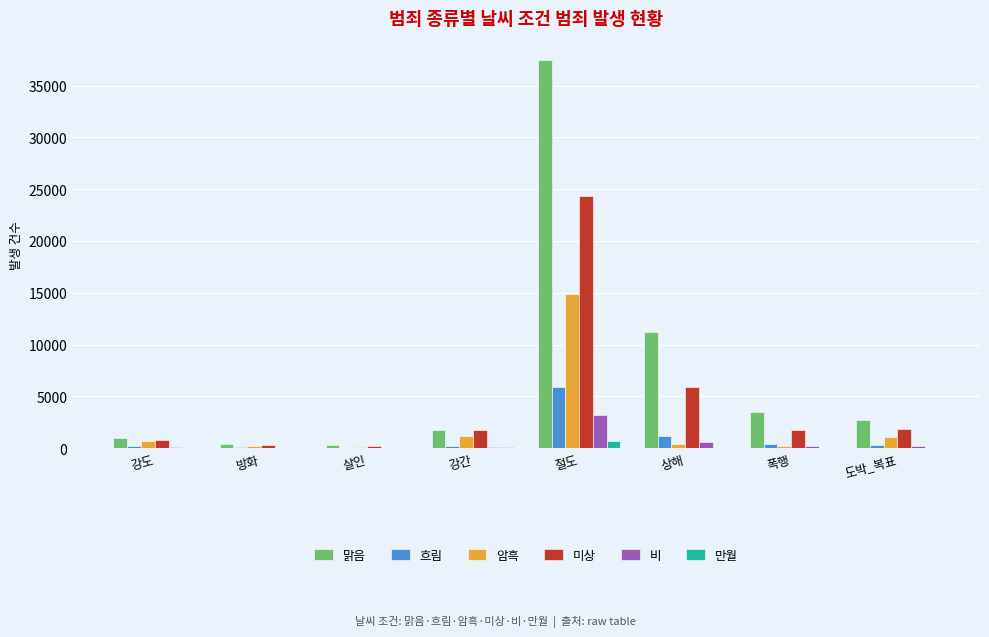

Which series has the largest total across all categories?

맑음